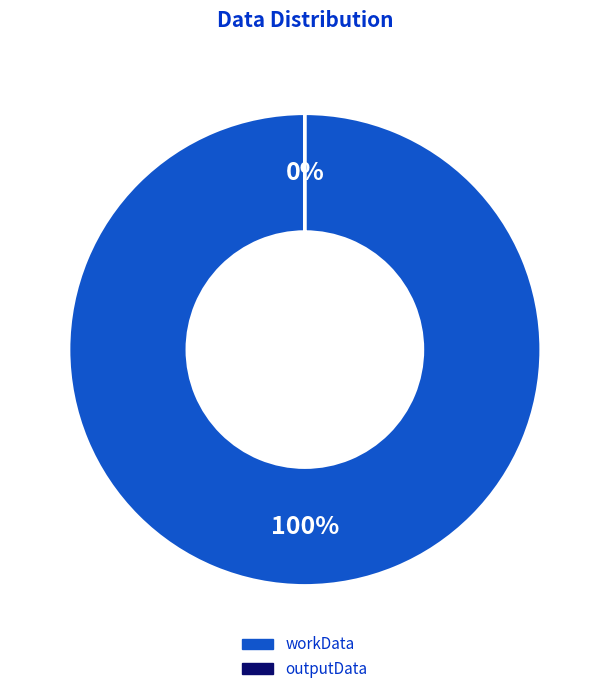

To the nearest percent, what is the difference between the largest and smallest slice percentages?

100%